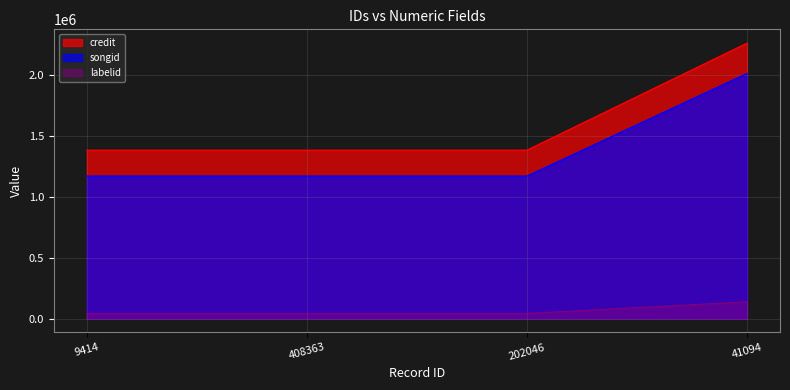

Is it true that credit equals 3947142 at 41094?

False